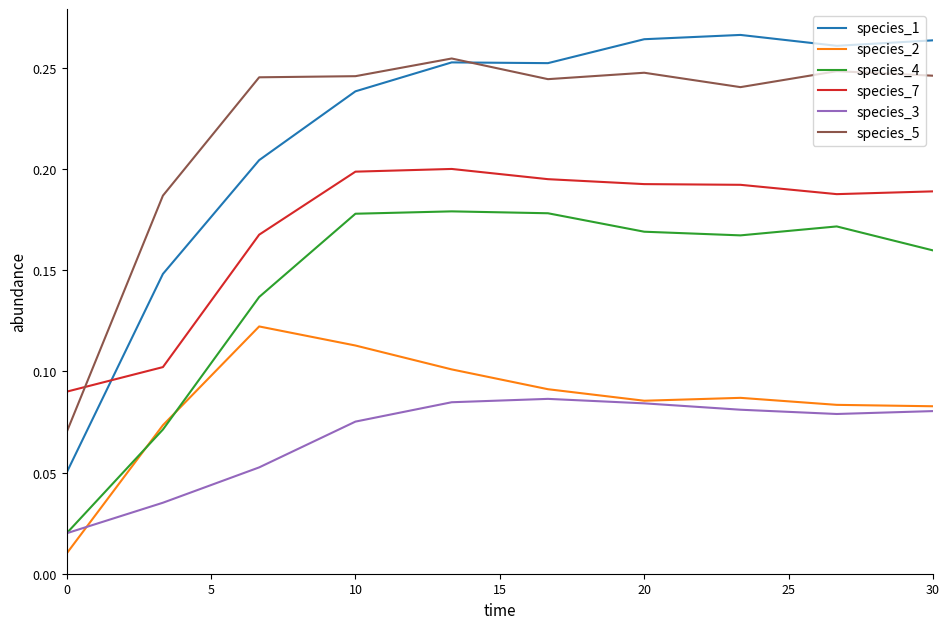

True or false: species_4 and species_7 cross at least once.

False